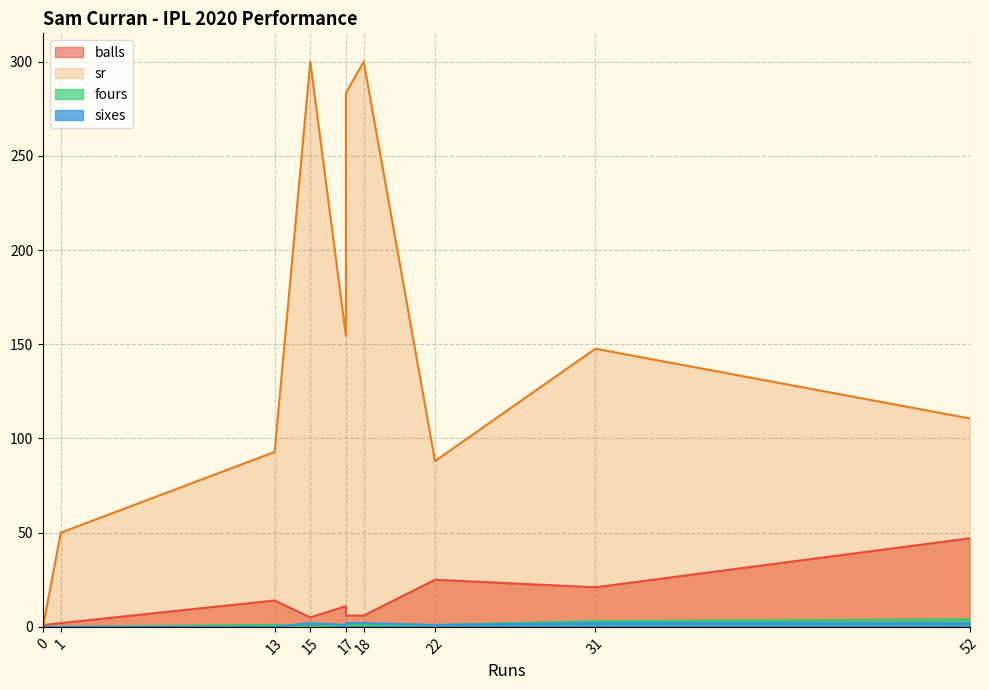

What are all the series names shown in the legend?

balls, sr, fours, sixes